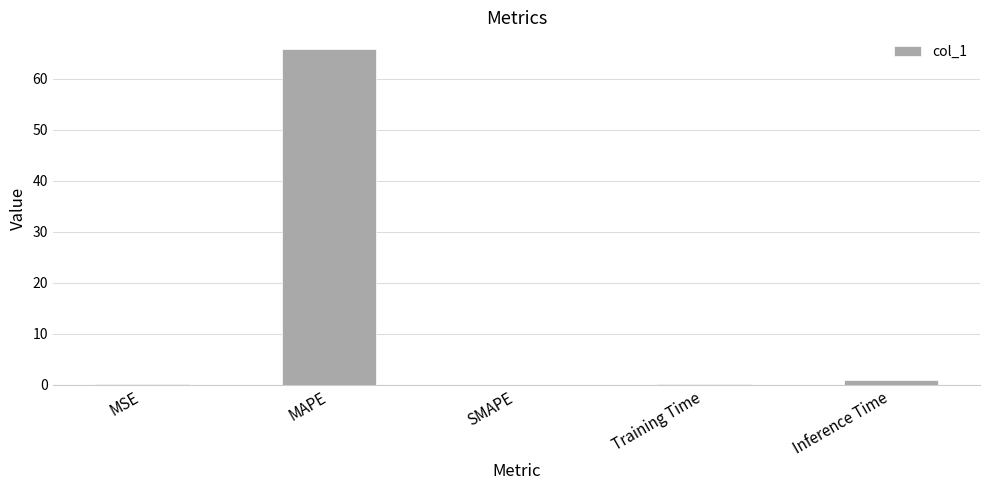

What is the change in value from MAPE to SMAPE?

-65.9